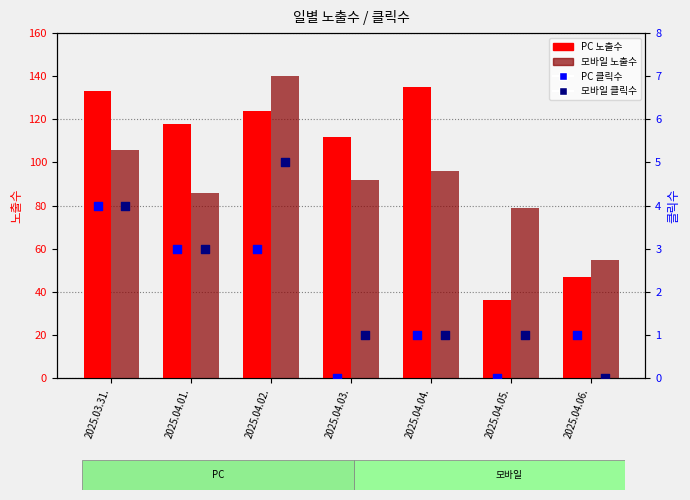

What are all the series names shown in the legend?

PC 노출수, 모바일 노출수, PC 클릭수, 모바일 클릭수